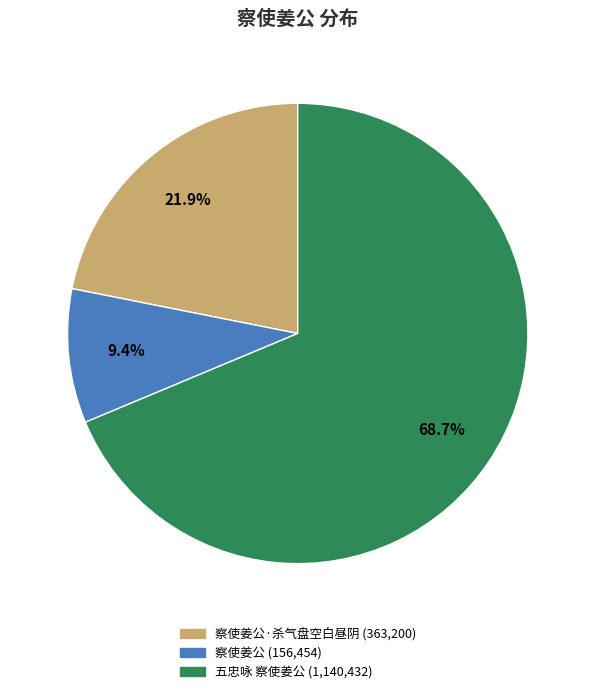

Does any single category account for the majority?

Yes